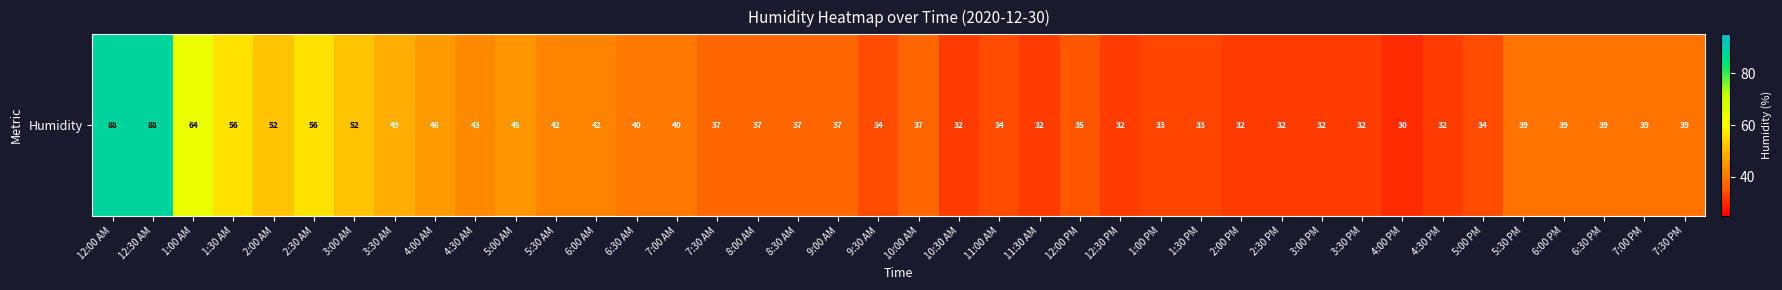

List the labels in order of value, smallest first.

4:00 PM, 10:30 AM, 11:30 AM, 12:30 PM, 2:00 PM, 2:30 PM, 3:00 PM, 3:30 PM, 4:30 PM, 1:00 PM, 1:30 PM, 9:30 AM, 11:00 AM, 5:00 PM, 12:00 PM, 7:30 AM, 8:00 AM, 8:30 AM, 9:00 AM, 10:00 AM, 5:30 PM, 6:00 PM, 6:30 PM, 7:00 PM, 7:30 PM, 6:30 AM, 7:00 AM, 5:30 AM, 6:00 AM, 4:30 AM, 5:00 AM, 4:00 AM, 3:30 AM, 2:00 AM, 3:00 AM, 1:30 AM, 2:30 AM, 1:00 AM, 12:00 AM, 12:30 AM